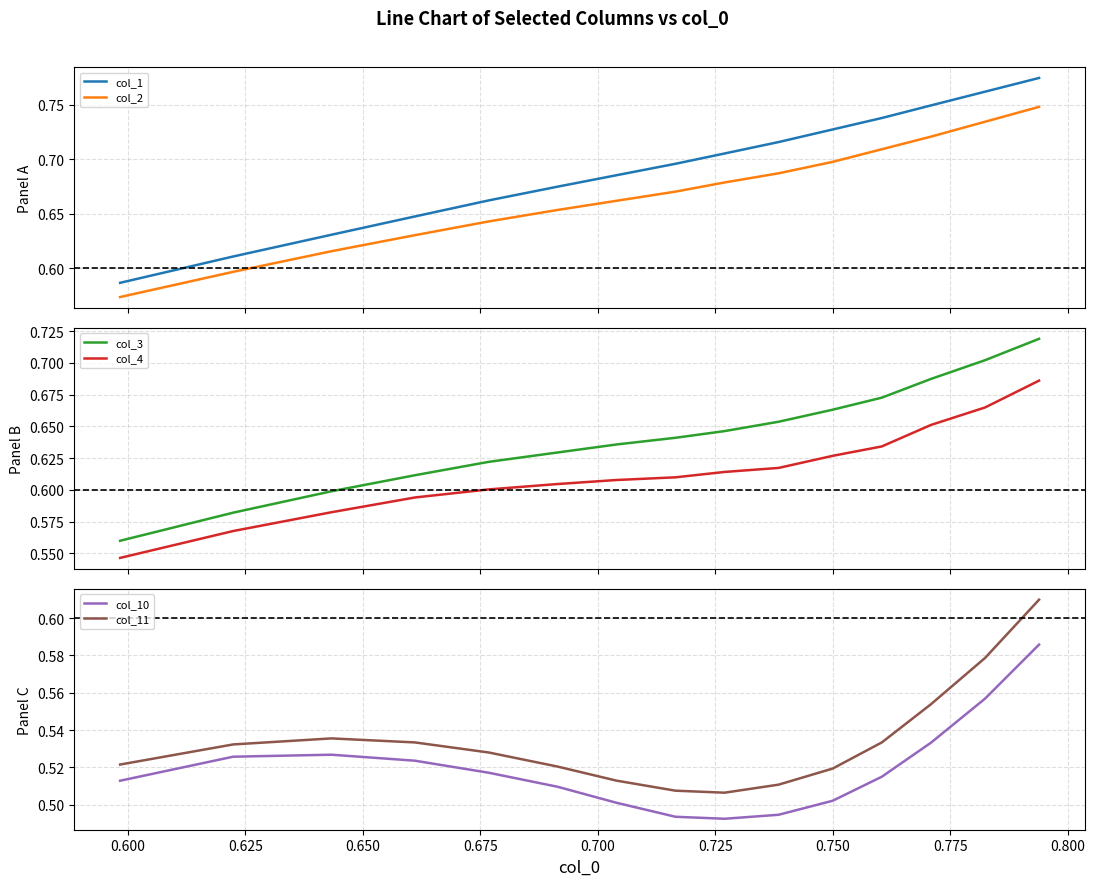

Does the chart have visible grid lines?

Yes